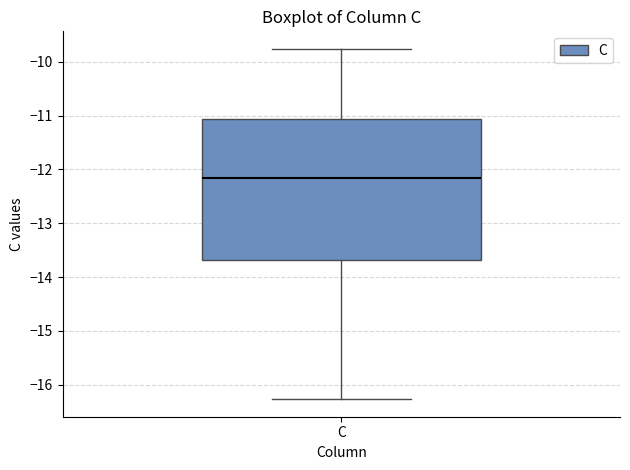

Transcribe this box plot: give where the median line is, the range the box spans, and where the two whiskers end, as read against the y-axis. The values are not printed on the chart, so give them approximately, as read against the axis.

median -12.2, box -13.7 to -11.1, whiskers -16.3 to -9.8